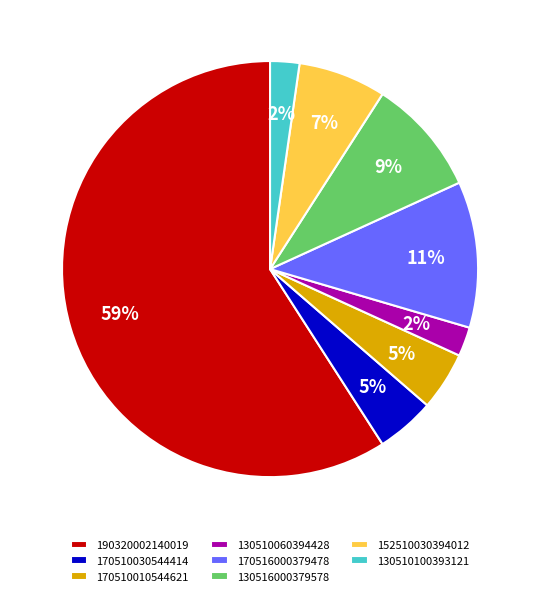

What is the largest slice in the pie chart?

190320002140019